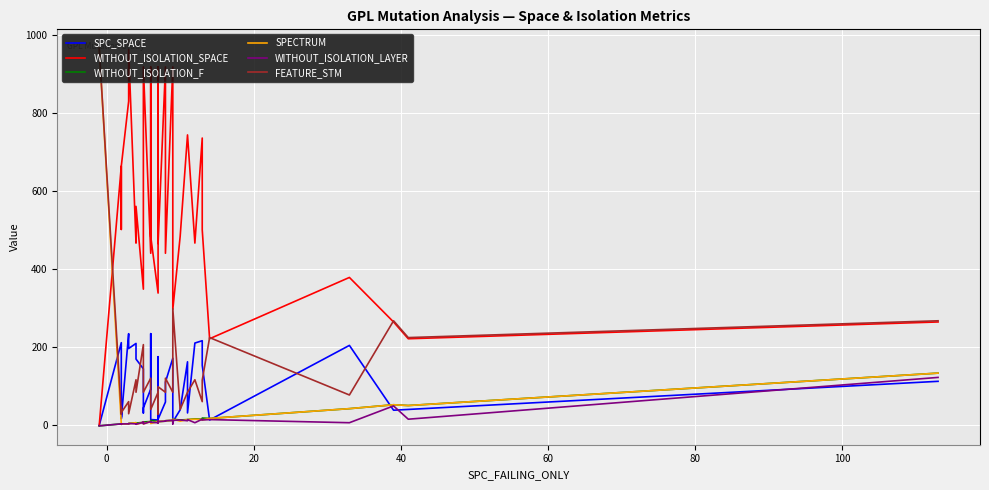

Which series has the largest total across all categories?

WITHOUT_ISOLATION_SPACE